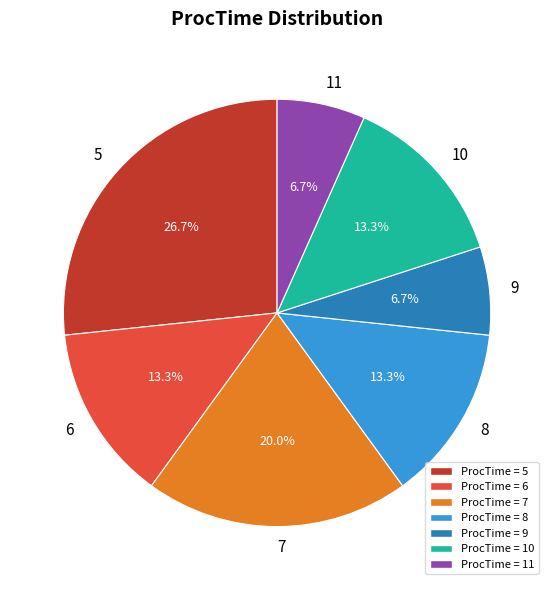

Is 10 the majority of the pie?

No